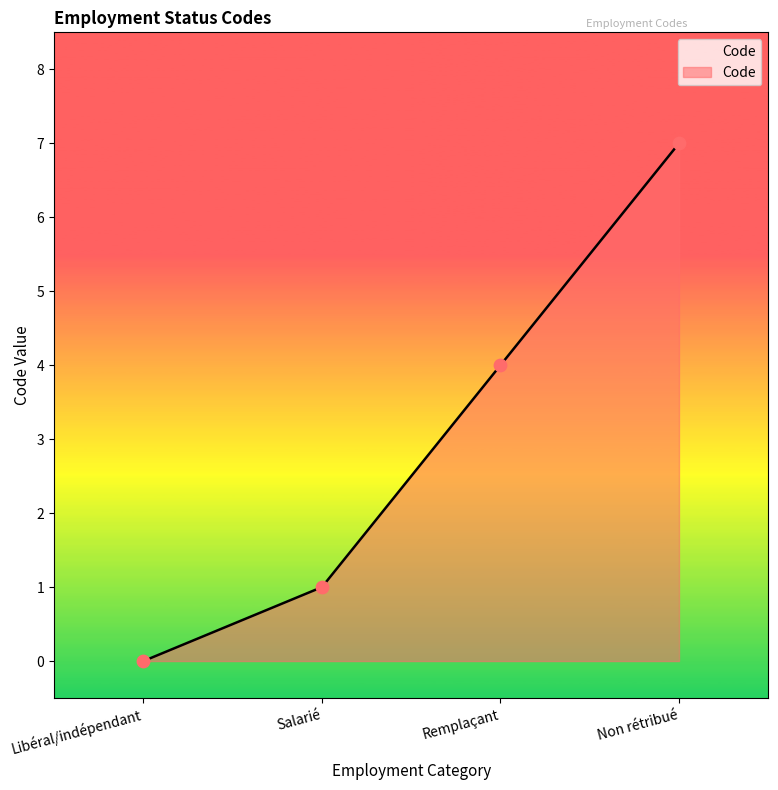

Which has a higher value, Libéral/indépendant or Non rétribué?

Non rétribué